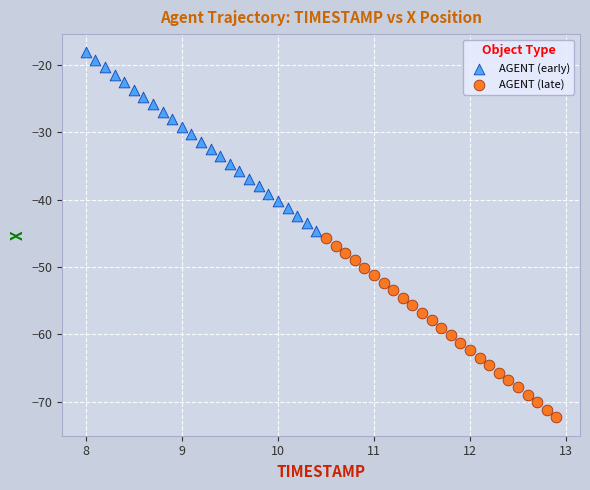

Which series contains the highest Y value?

AGENT (early)